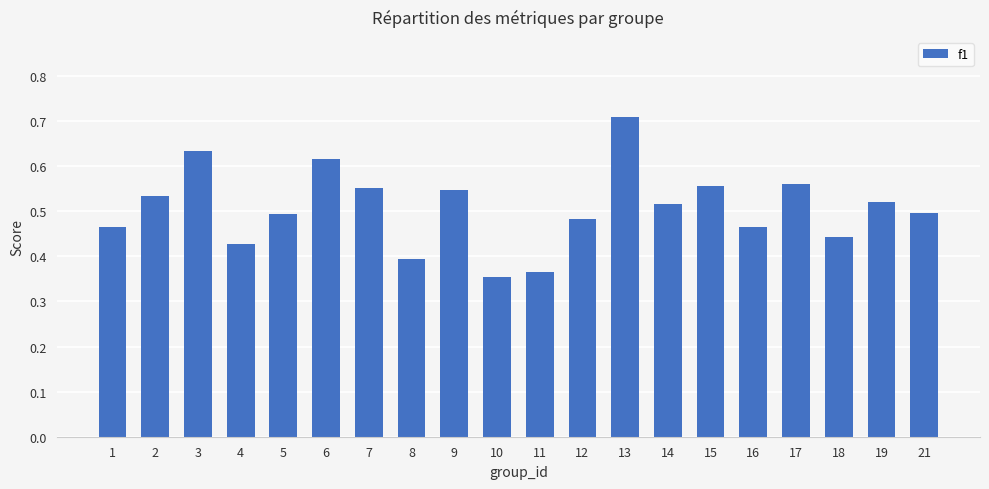

Count the number of data series in this chart.

1